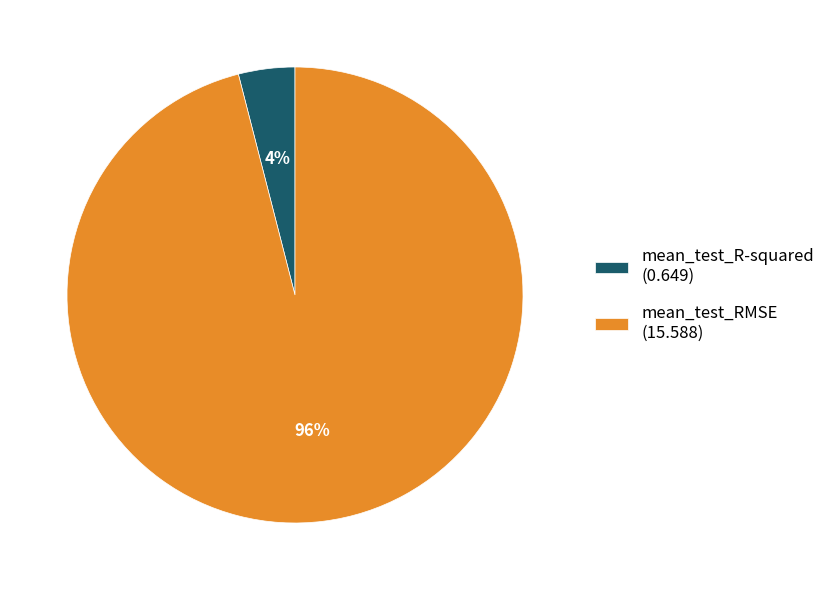

Combined, do mean_test_R-squared and mean_test_RMSE account for over 50%?

Yes